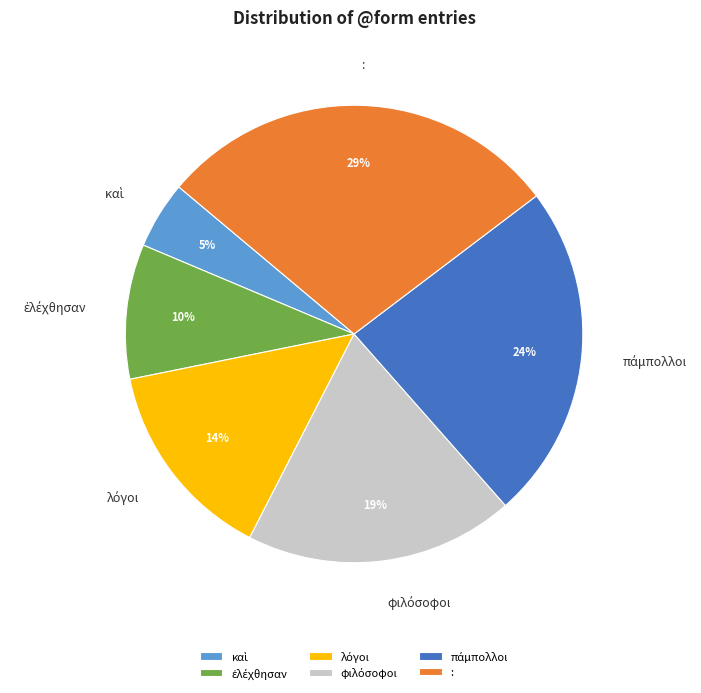

Count the number of slices in the pie.

6